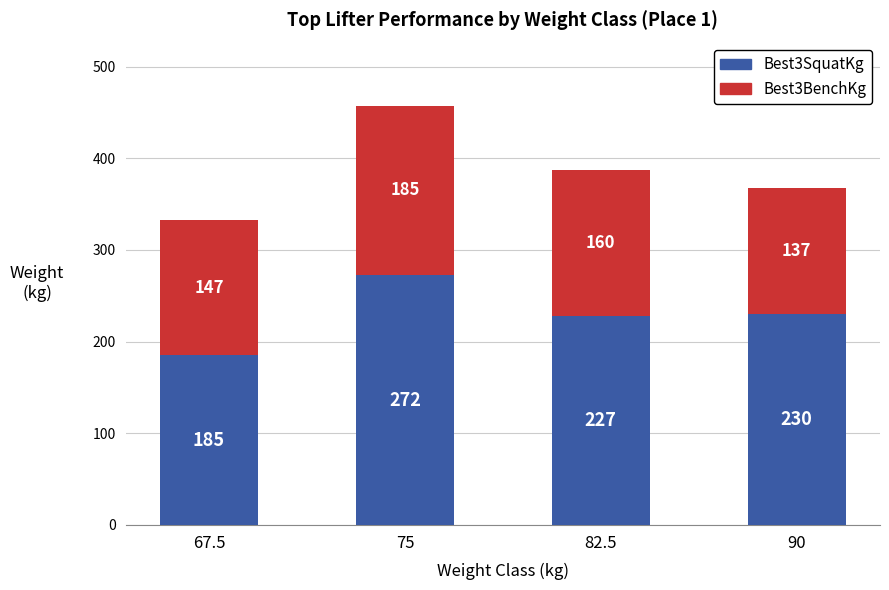

What is the total value across all series at 67.5?

332.5